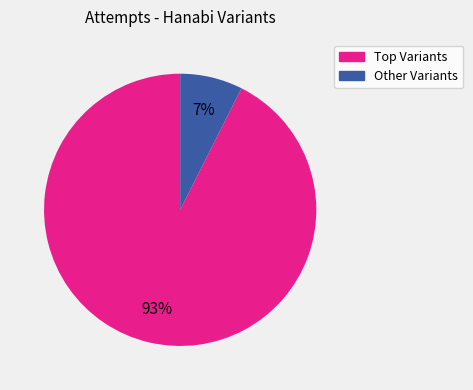

Is there any slice that represents more than half of the pie?

Yes